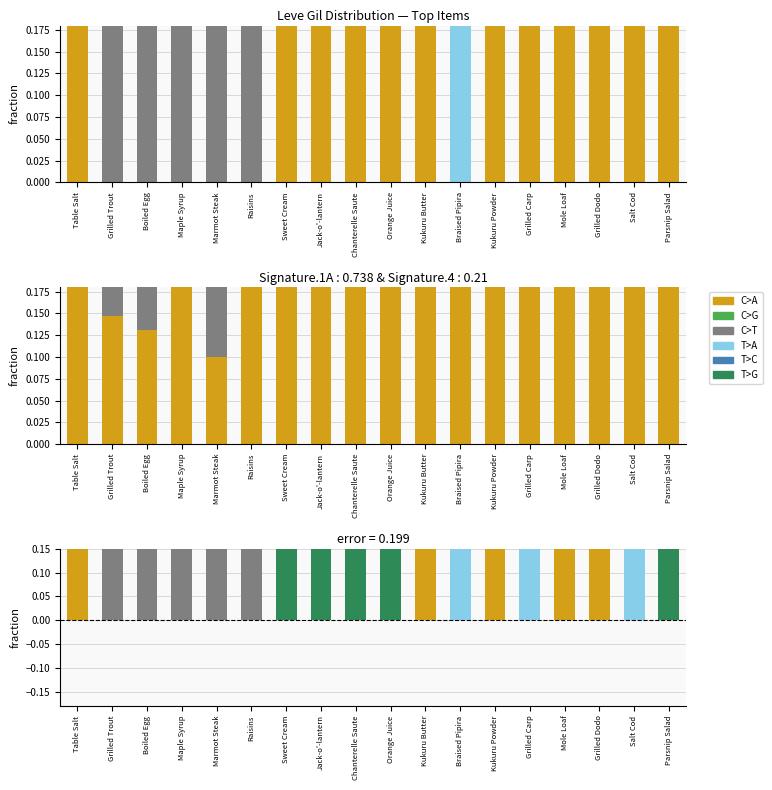

What are all the series names shown in the legend?

C>A, C>G, C>T, T>A, T>C, T>G